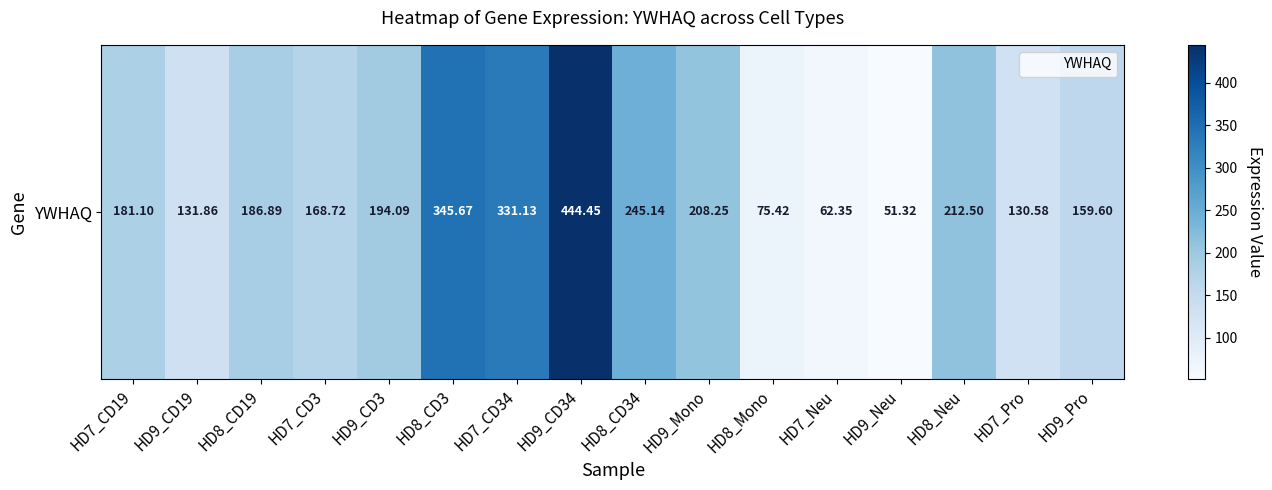

At which category does the chart reach its peak across all series?

HD9_CD34